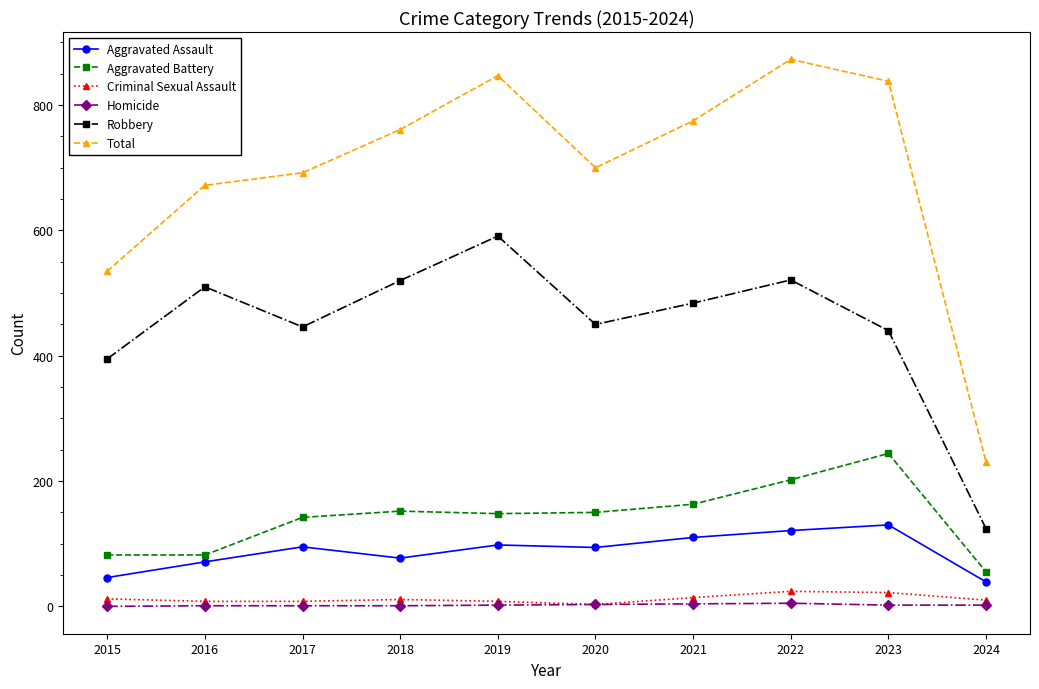

What is the approximate value of Total at 2015, to the nearest 50?

550